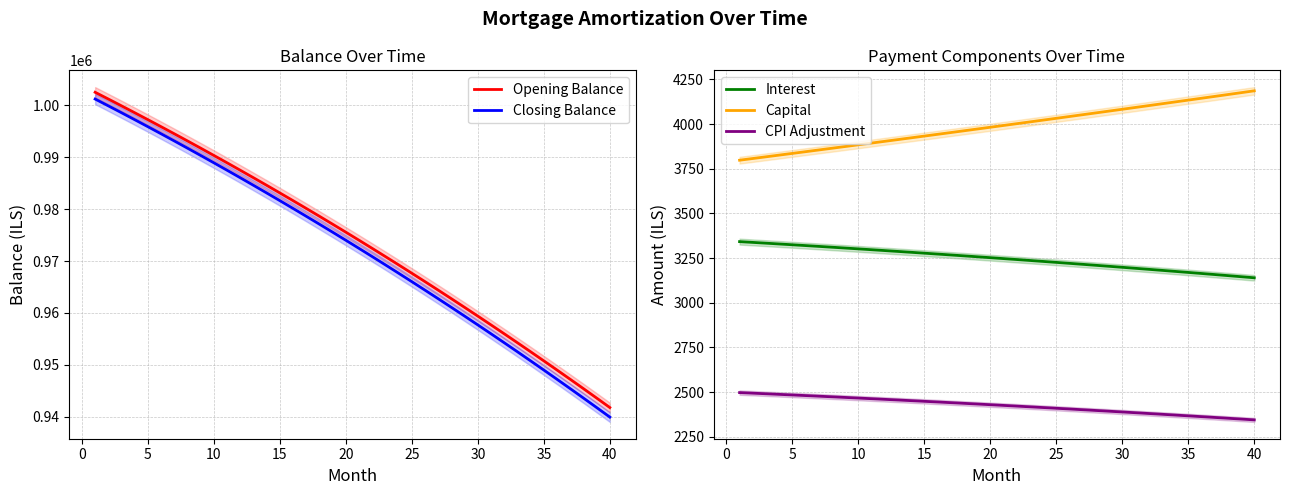

True or false: Interest and Capital intersect in this chart.

False